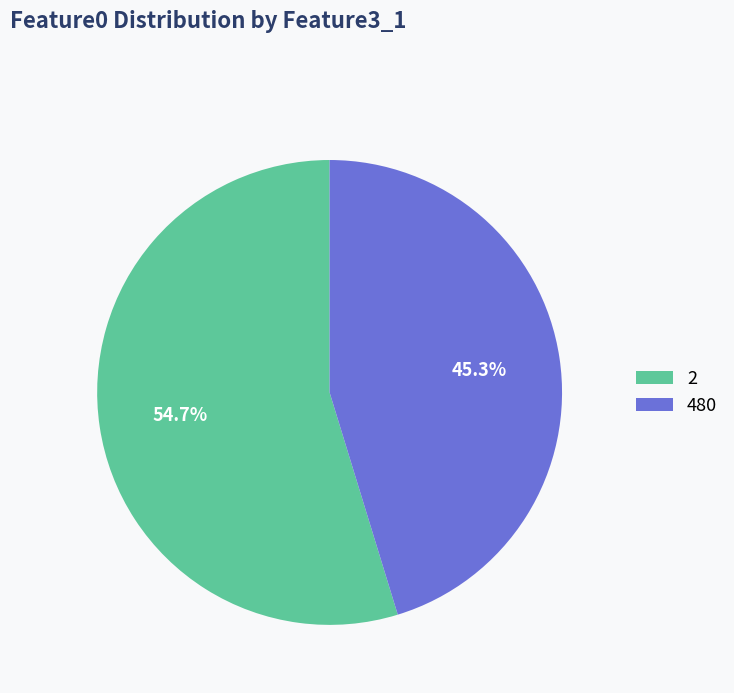

Is the sum of 2 and 480 greater than half?

Yes